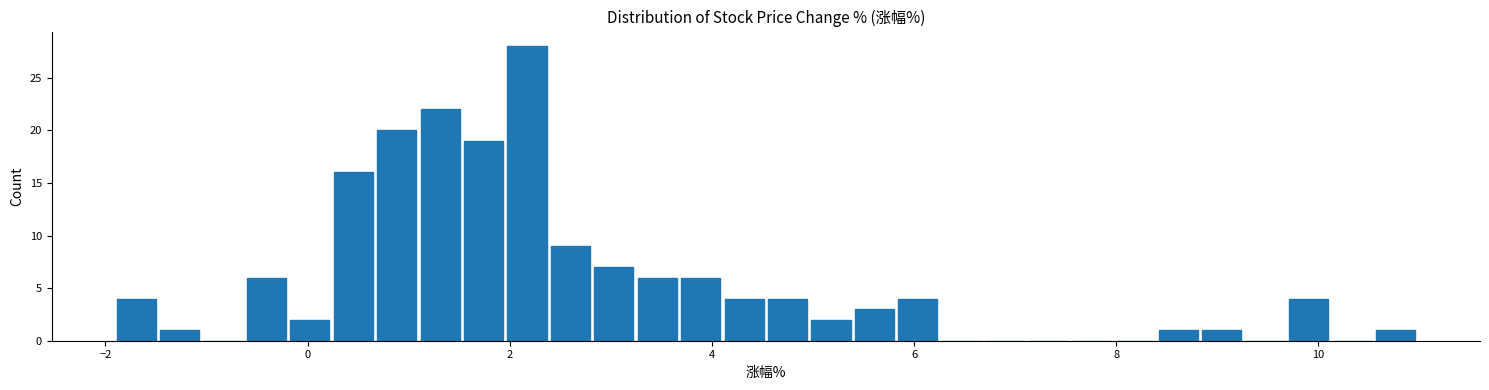

Around what value on the x-axis is the tallest bar? Give the approximate position of its centre, as read against the axis.

2.2